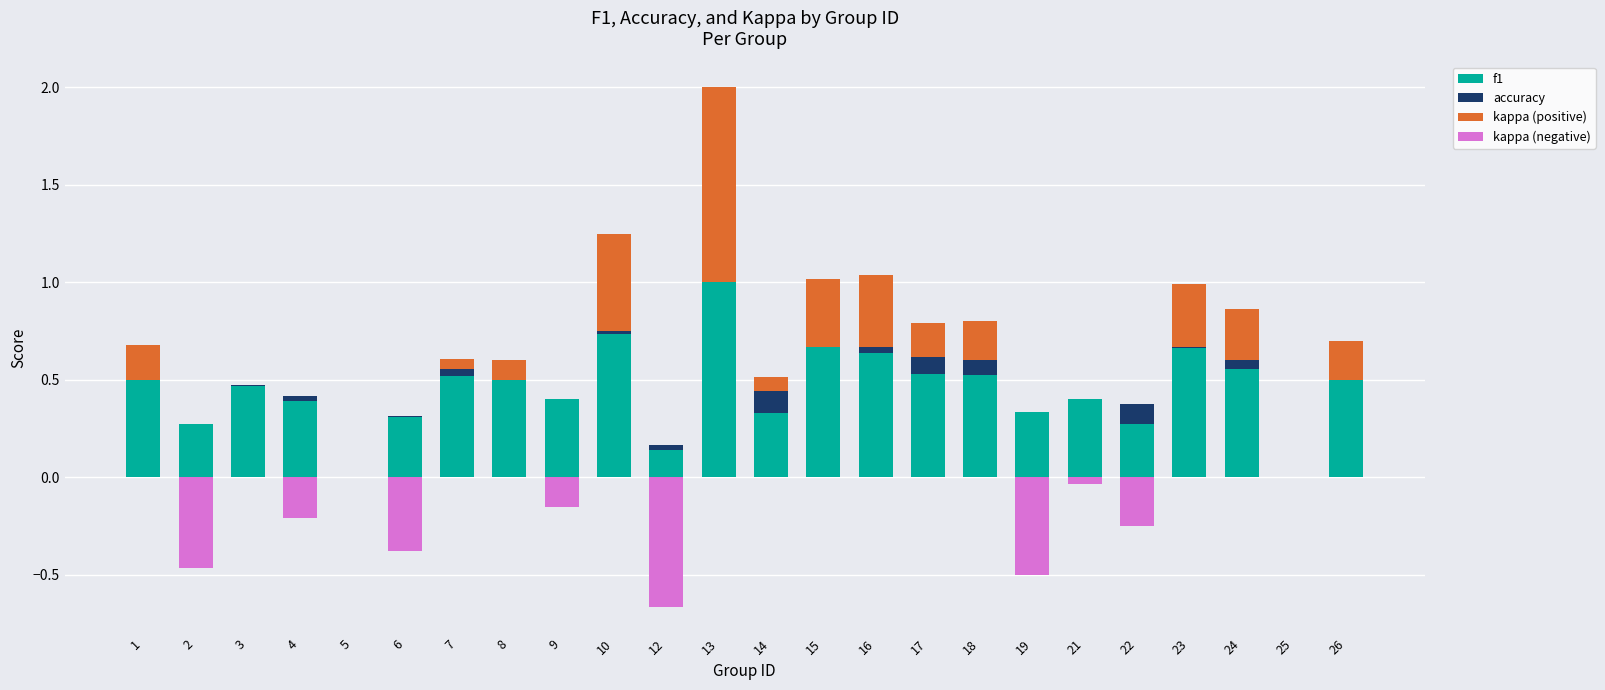

What is the difference between the maximum and minimum values in the kappa (positive) series?

1.0